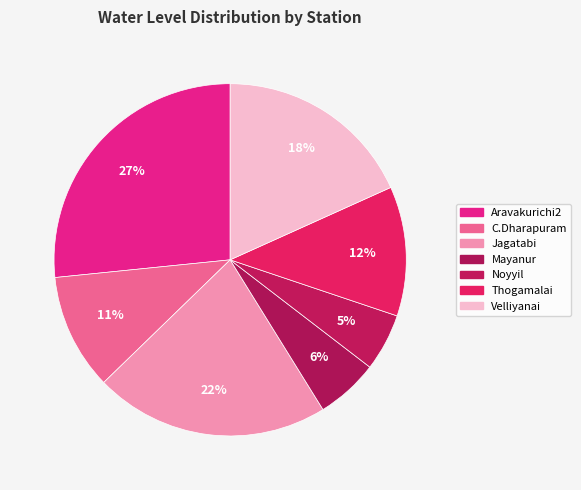

Combined, do Noyyil and Thogamalai account for over 50%?

No